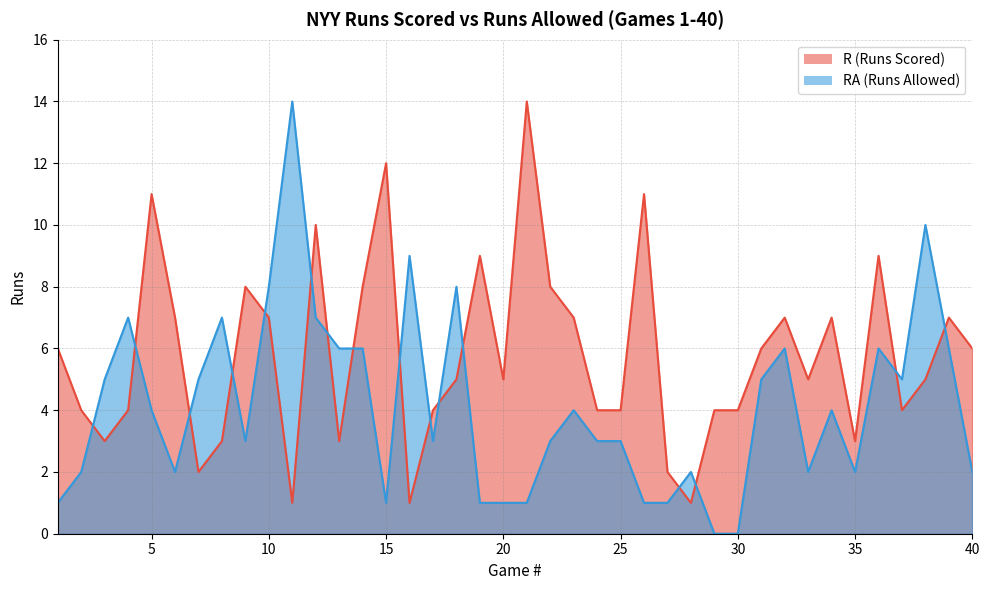

What is the maximum value shown in the chart?

14